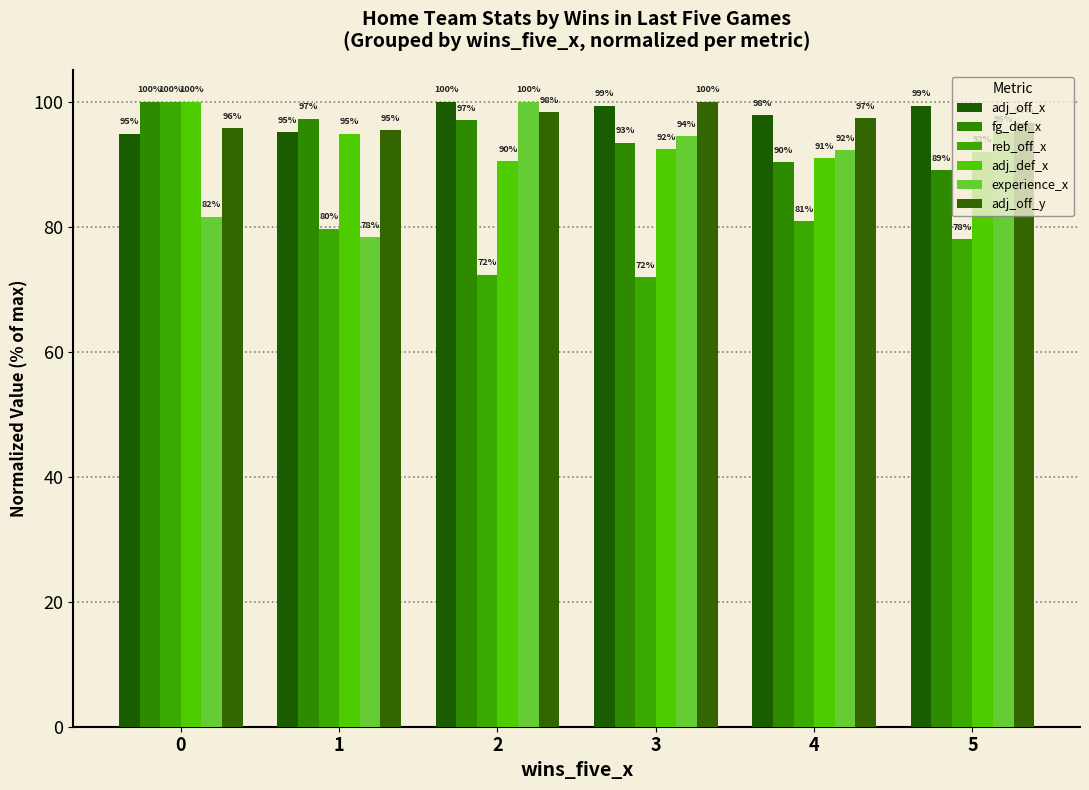

What is the sum of all adj_off_x values?

586.5